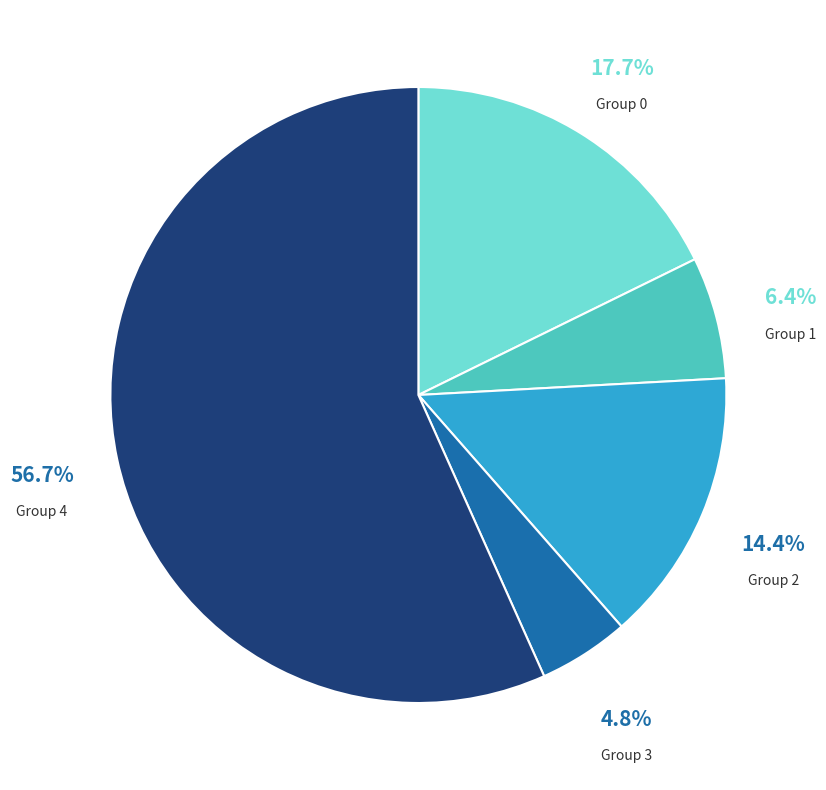

Is there any slice that represents more than half of the pie?

Yes